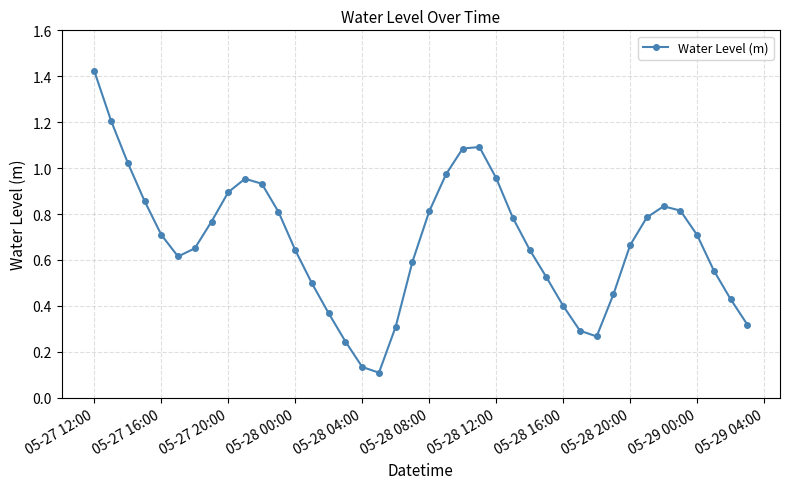

What is the sum of all values?

27.1